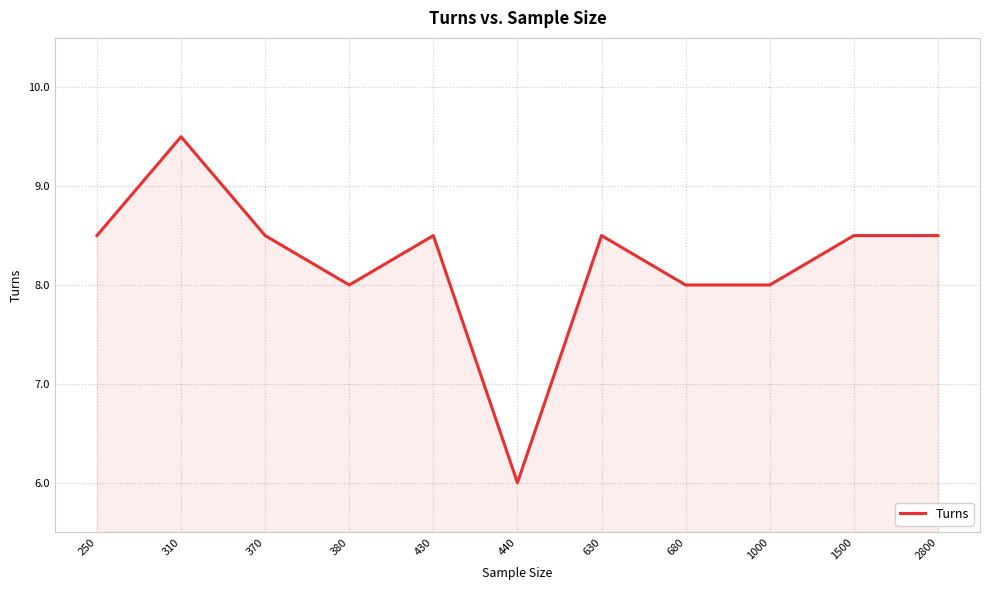

The value at 1000 is 8.0. True or false?

True